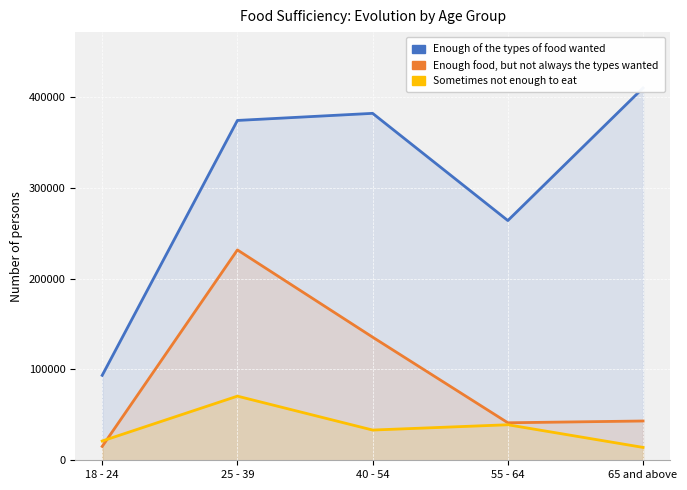

The Enough food, but not always the types wanted series shows 24427 at 55 - 64. True or false?

False